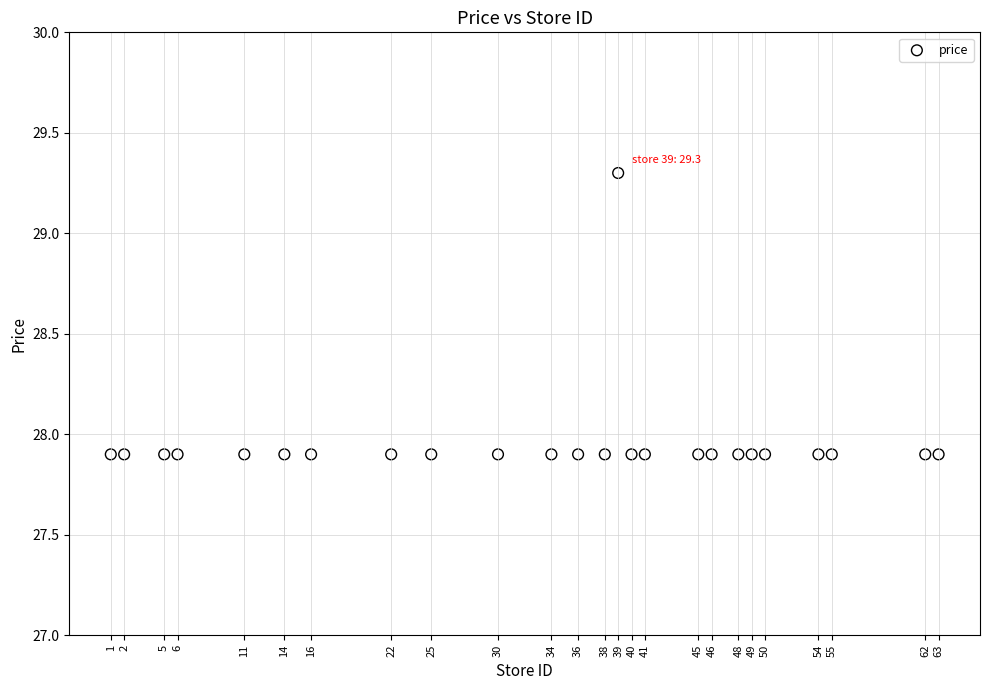

What is the range of Y values (max minus min)?

1.4